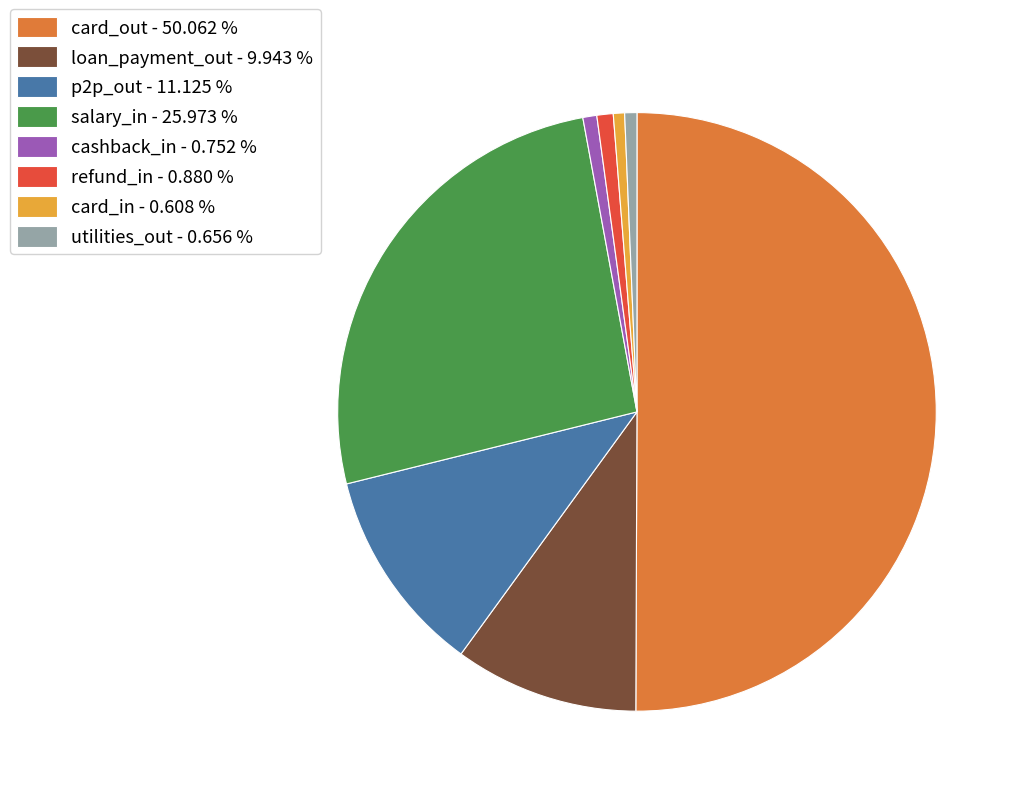

Does utilities_out - 0.656 % account for over 50% of the chart?

No